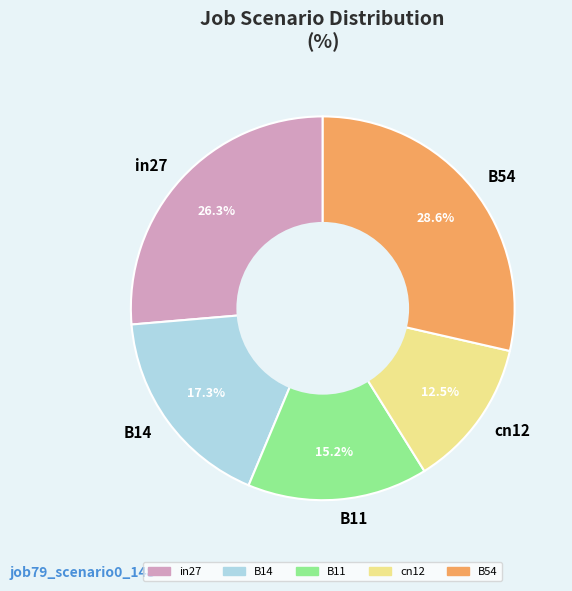

Between B14 and in27, which is larger?

in27